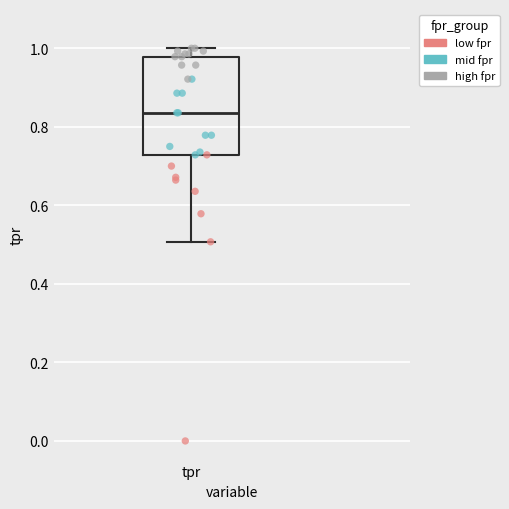

Transcribe this box plot: give where the median line is, the range the box spans, and where the two whiskers end, as read against the y-axis. The values are not printed on the chart, so give them approximately, as read against the axis.

median 0.84, box 0.72 to 0.98, whiskers 0.50 to 1.00